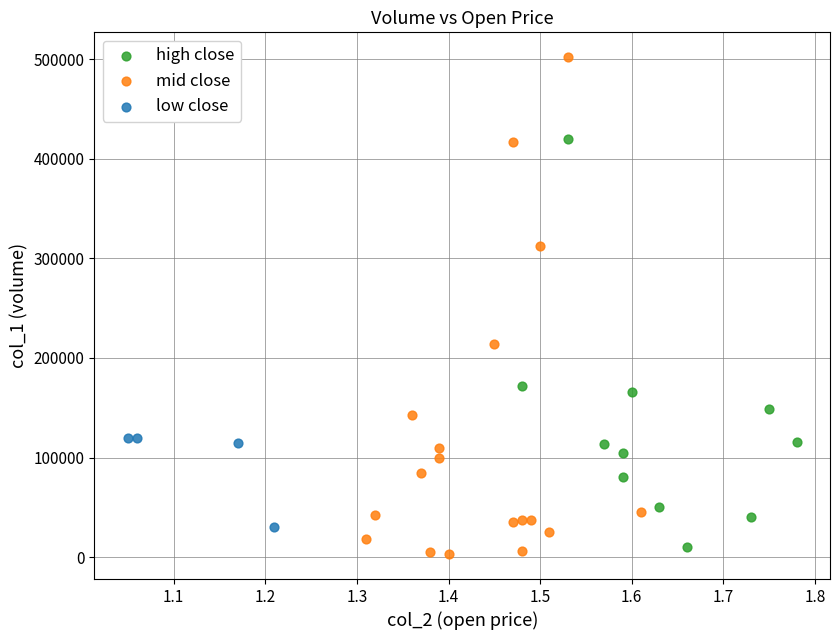

Which series contains the lowest Y value?

mid close